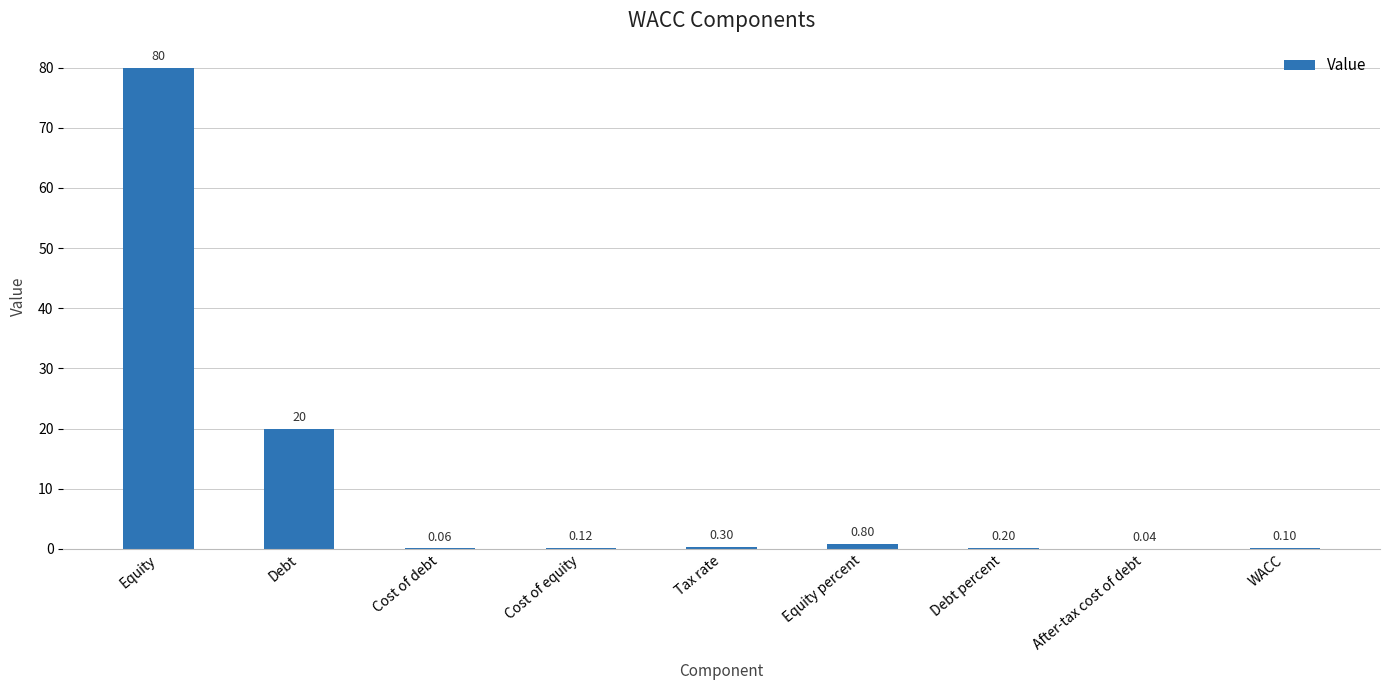

What is the sum of the values at Debt and Equity percent?

20.8